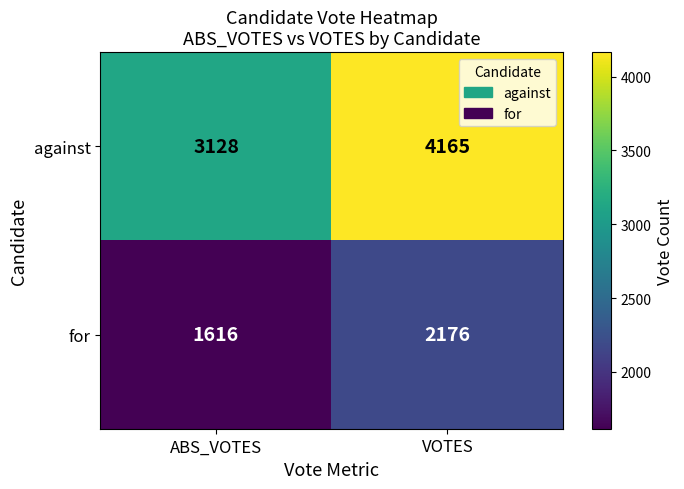

How many values in the for series are below 2176?

1